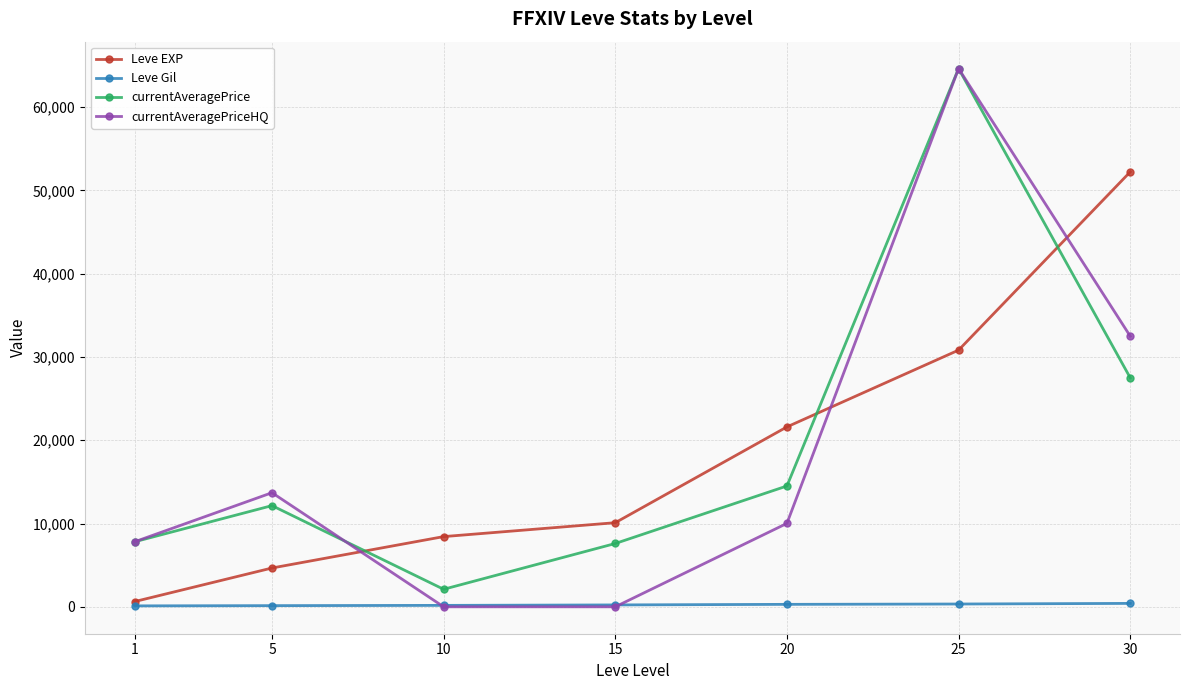

What is the sum of all currentAveragePrice values?

136297